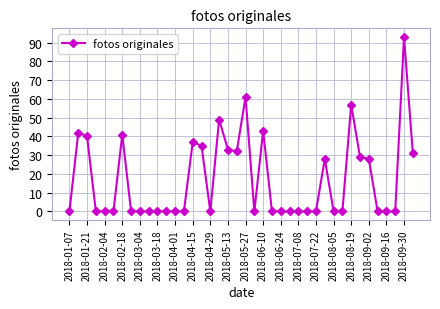

What is the maximum value shown in the chart?

93